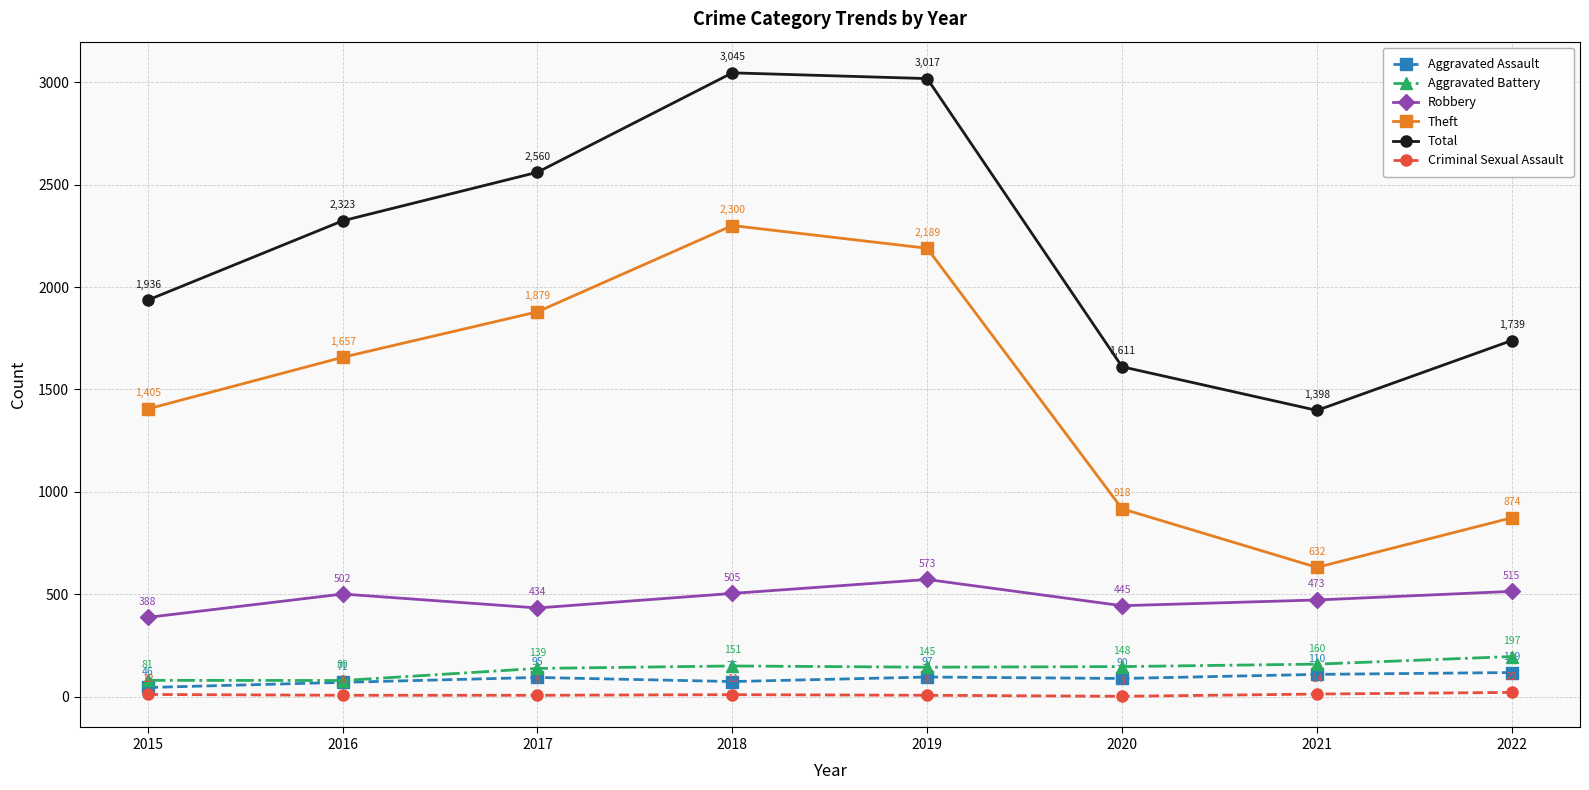

Count the number of data series in this chart.

6